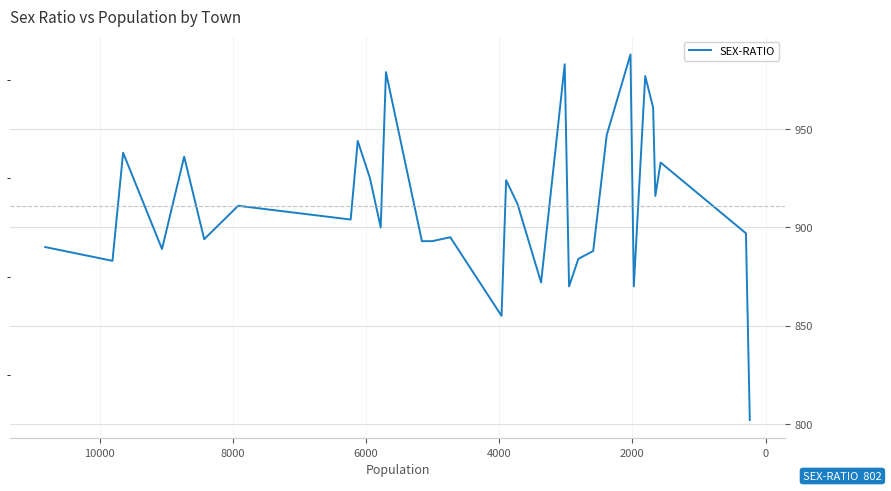

Is it true that the value at 0 is 1485?

False